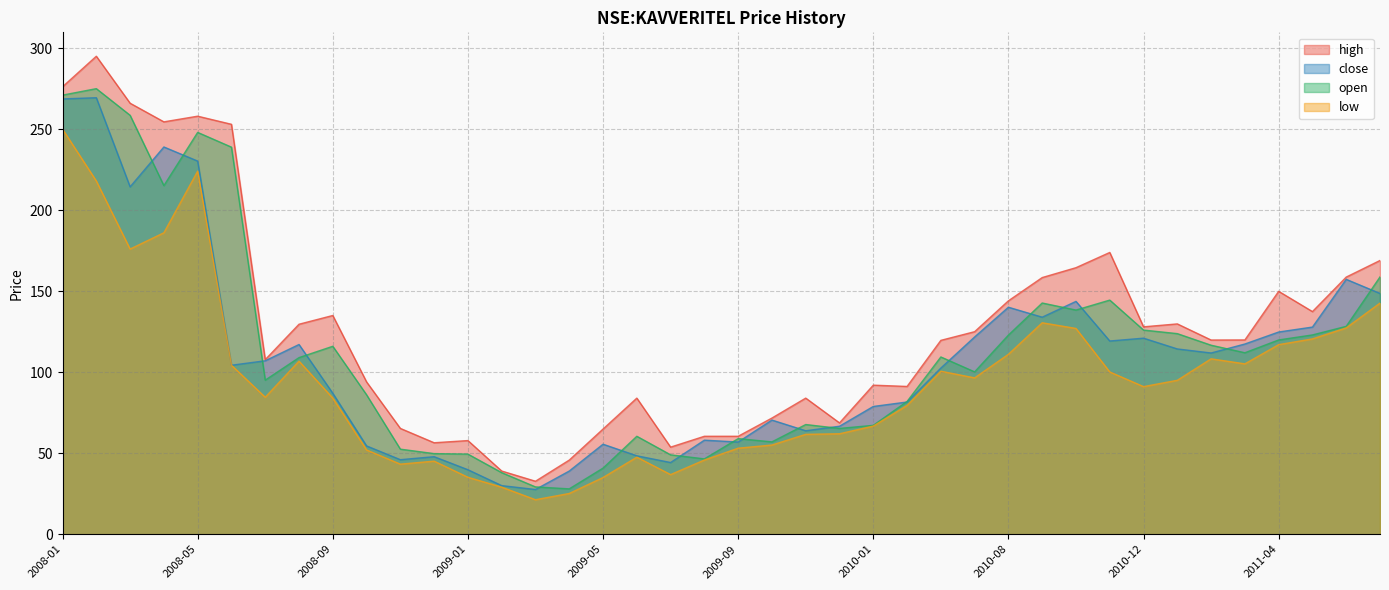

What is the difference between the highest and lowest values at 2008-11?

22.1